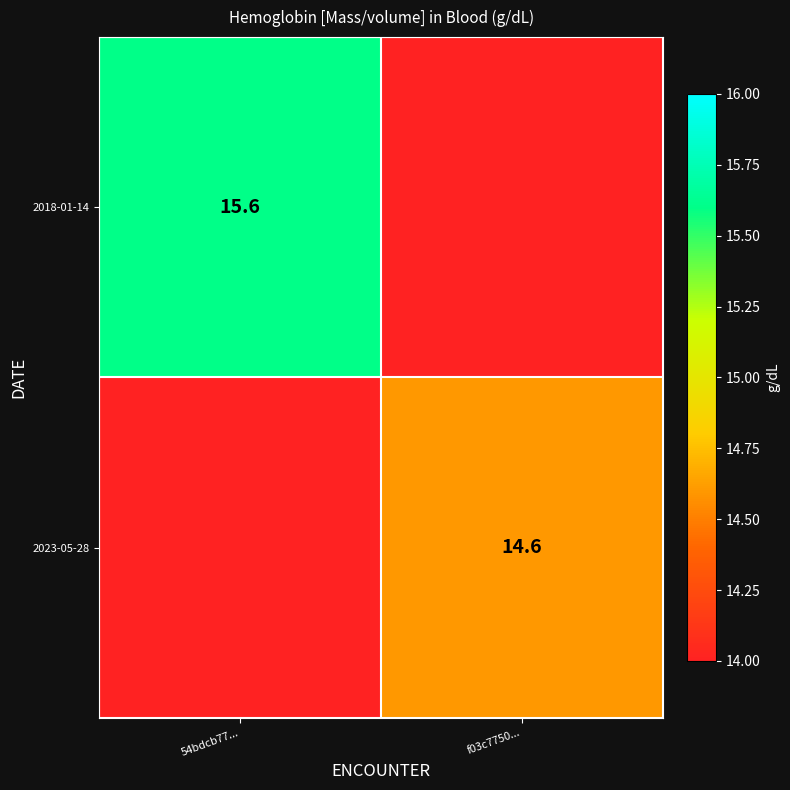

The value of 2023-05-28 at f03c7750... is 3.3. True or false?

False